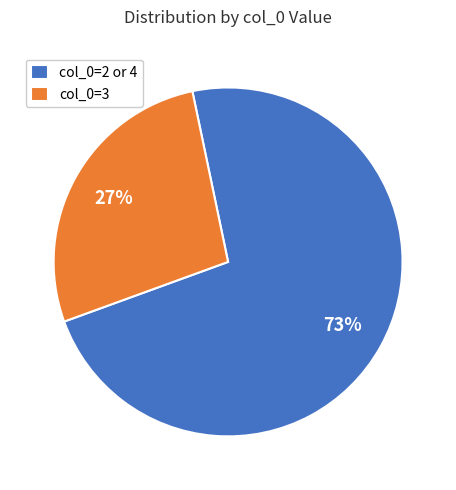

Is it true that col_0=2 or 4 is 73% of the pie?

True